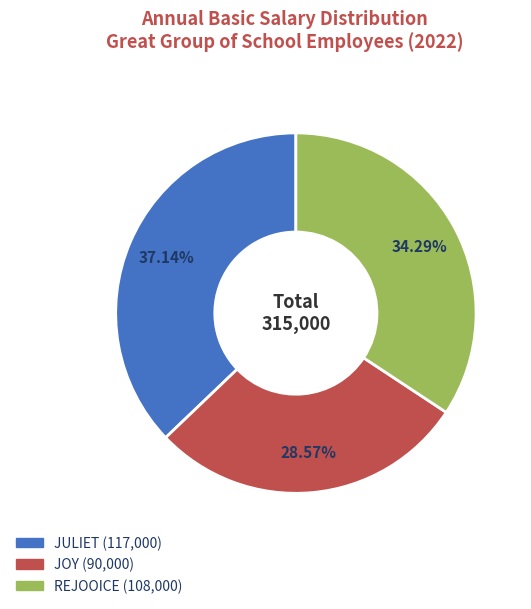

Combined, do JULIET and JOY account for over 50%?

Yes